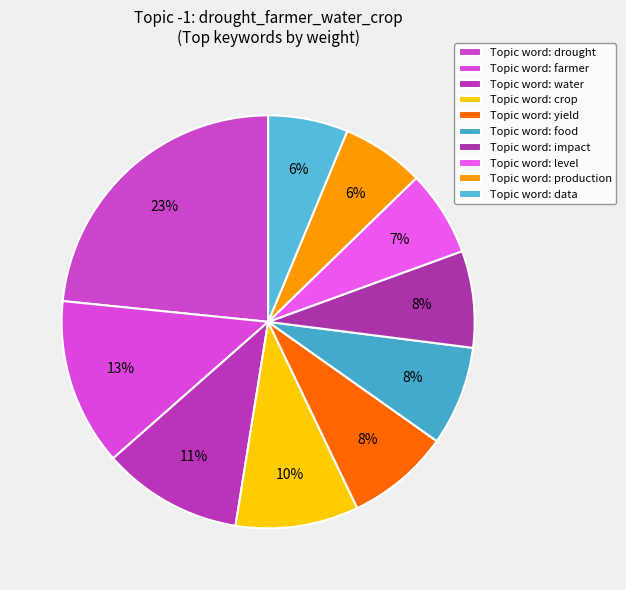

Count the number of slices in the pie.

10